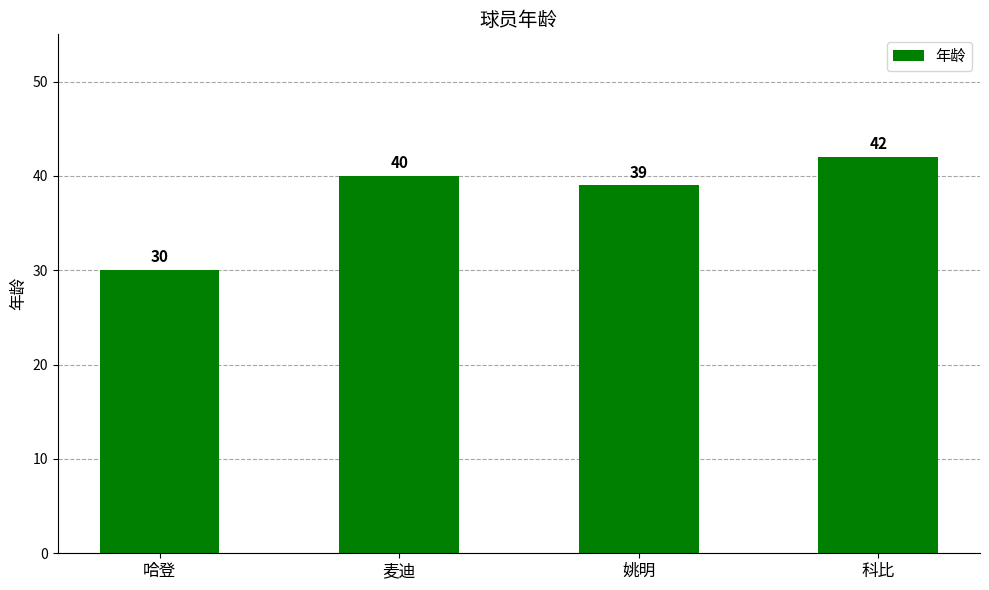

List the labels in order of value, largest first.

科比, 麦迪, 姚明, 哈登